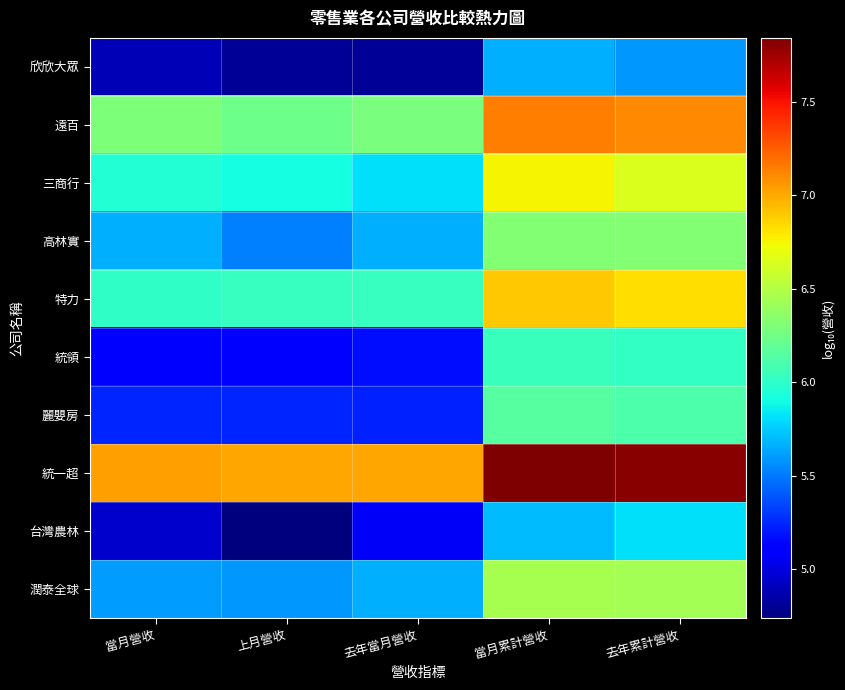

What is the total value across all series at 當月累計營收?

65.0